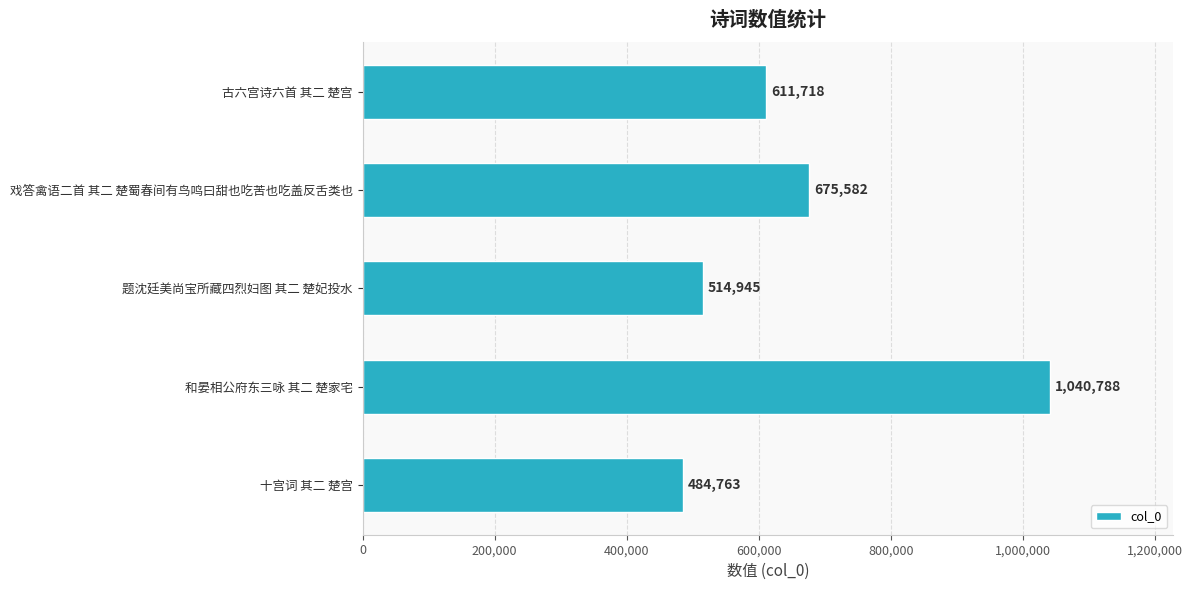

Reading top to bottom, what are all the values shown in this chart?

古六宫诗六首 其二 楚宫=611718	戏答禽语二首 其二 楚蜀春间有鸟鸣曰甜也吃苦也吃盖反舌类也=675582	题沈廷美尚宝所藏四烈妇图 其二 楚妃投水=514945	和晏相公府东三咏 其二 楚家宅=1040788	十宫词 其二 楚宫=484763